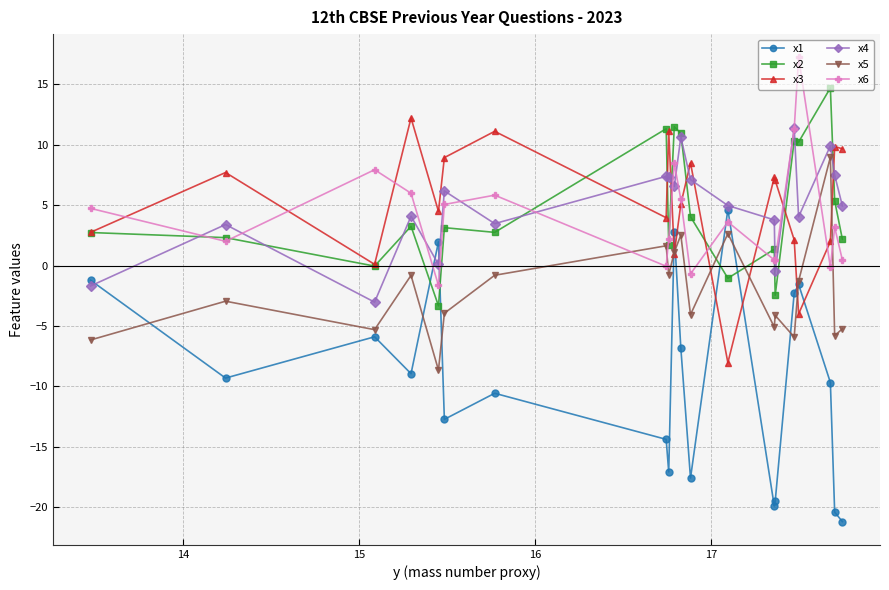

What is the maximum value shown in the chart?

17.2